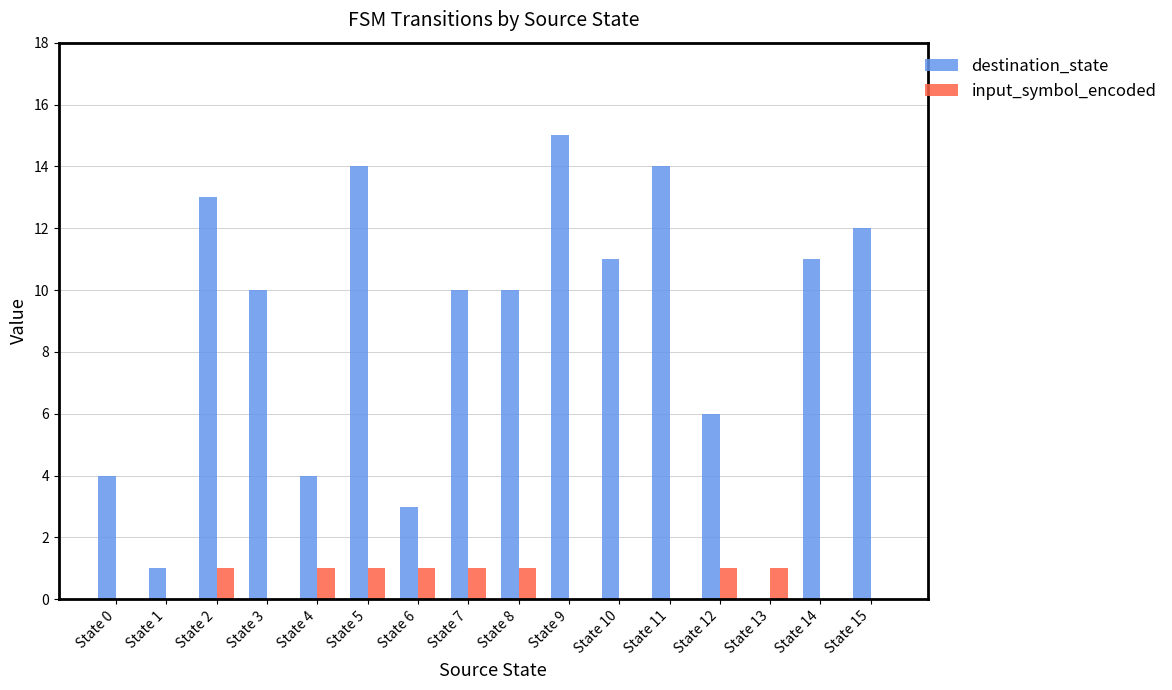

Does the chart contain stacked bars?

No